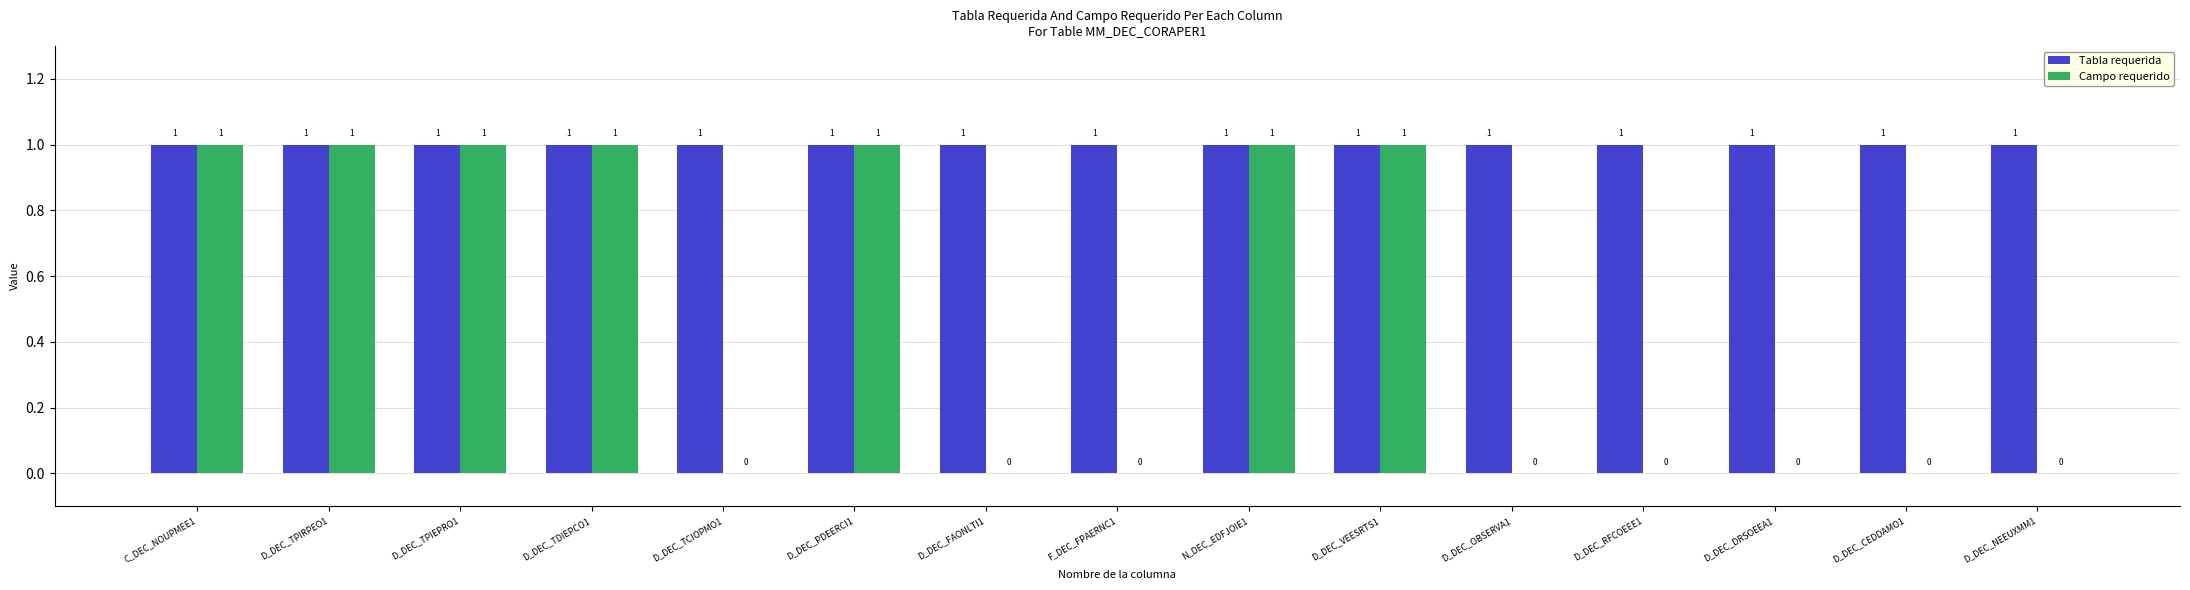

Reading left to right, what are all the values shown in this chart?

Tabla requerida: 1	1	1	1	1	1	1	1	1	1	1	1	1	1	1
Campo requerido: 1	1	1	1	0	1	0	0	1	1	0	0	0	0	0